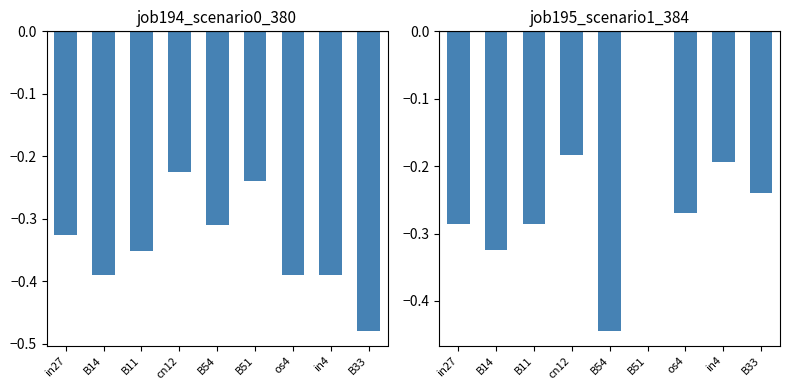

Reading right to left, transcribe all the data shown in this chart.

job194_scenario0_380: B33=-0.5	in4=-0.4	os4=-0.4	B51=-0.2	B54=-0.3	cn12=-0.2	B11=-0.4	B14=-0.4	in27=-0.3
job195_scenario1_384: B33=-0.2	in4=-0.2	os4=-0.3	B51=0.0	B54=-0.4	cn12=-0.2	B11=-0.3	B14=-0.3	in27=-0.3